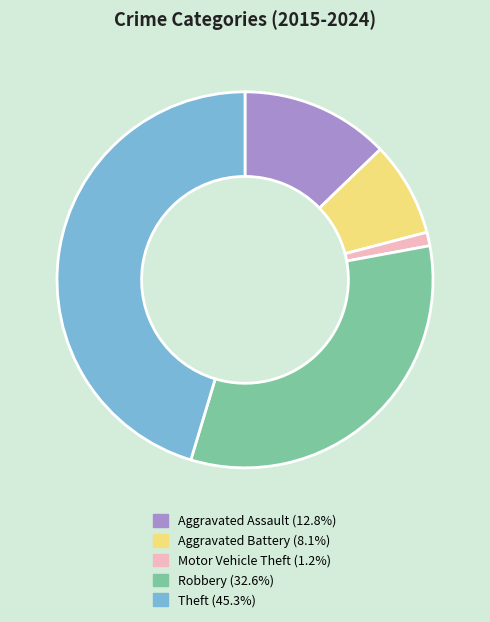

Which slice is the smallest?

Motor Vehicle Theft